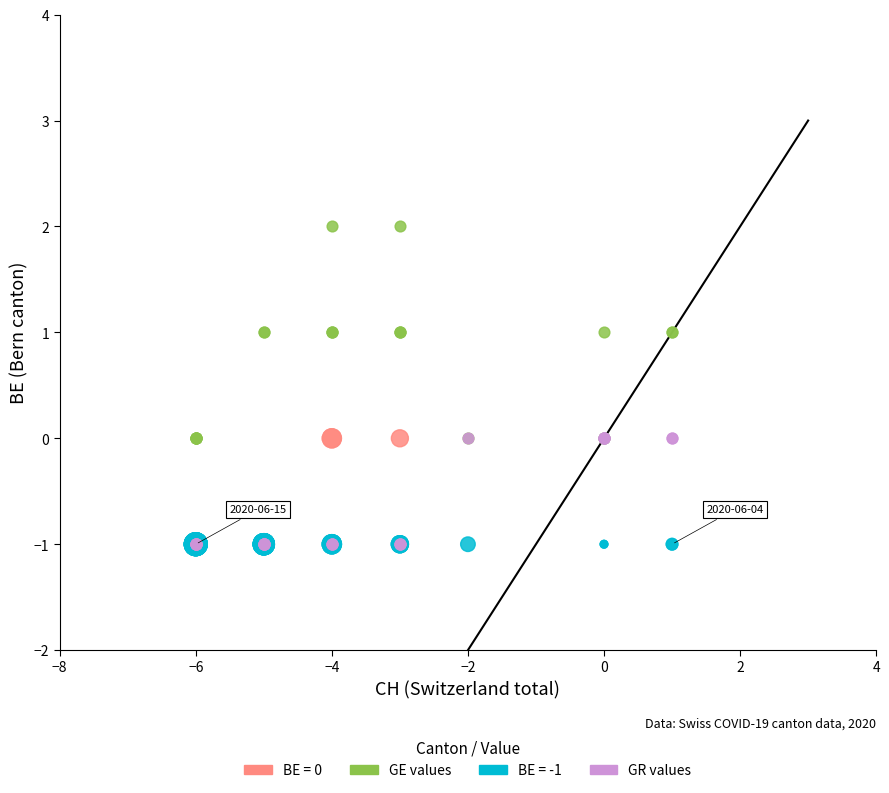

Which series reaches the maximum Y coordinate?

GE values